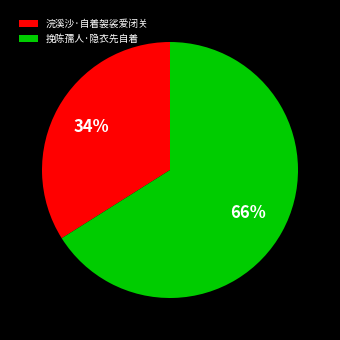

Is there a majority slice in this chart?

Yes